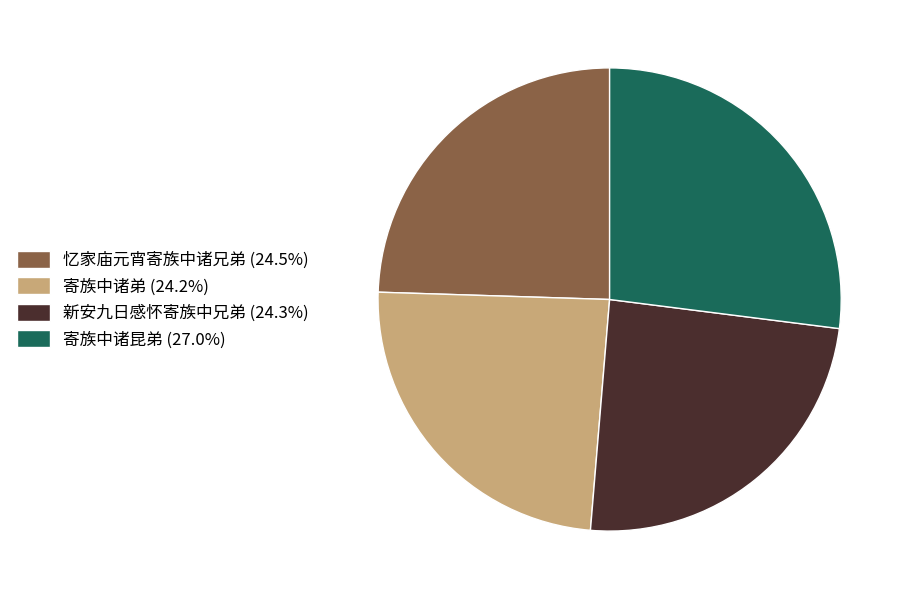

Approximately how many times larger is the value at 寄族中诸昆弟 (27.0%) compared to 寄族中诸弟 (24.2%)?

1.1